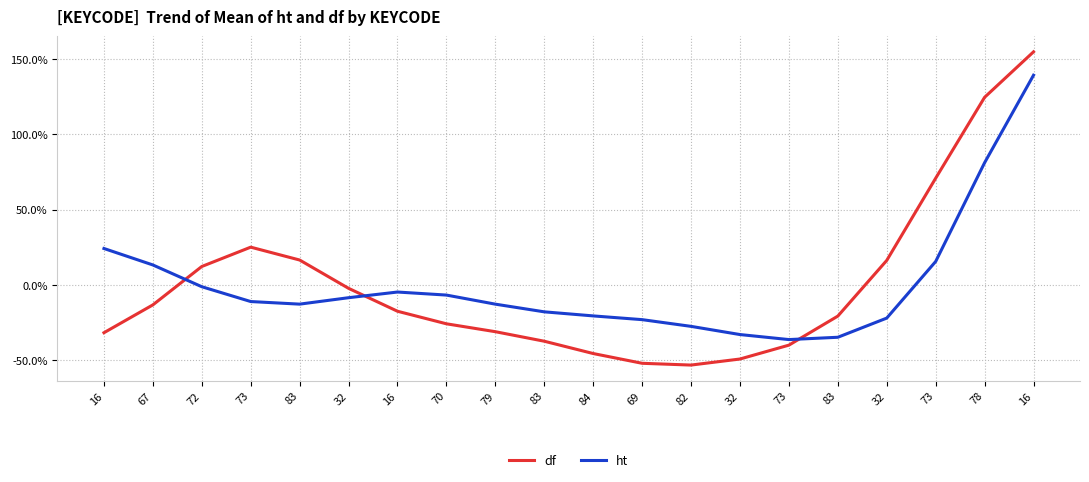

Is the value of df at 83 greater than the value of ht at 72?

Yes